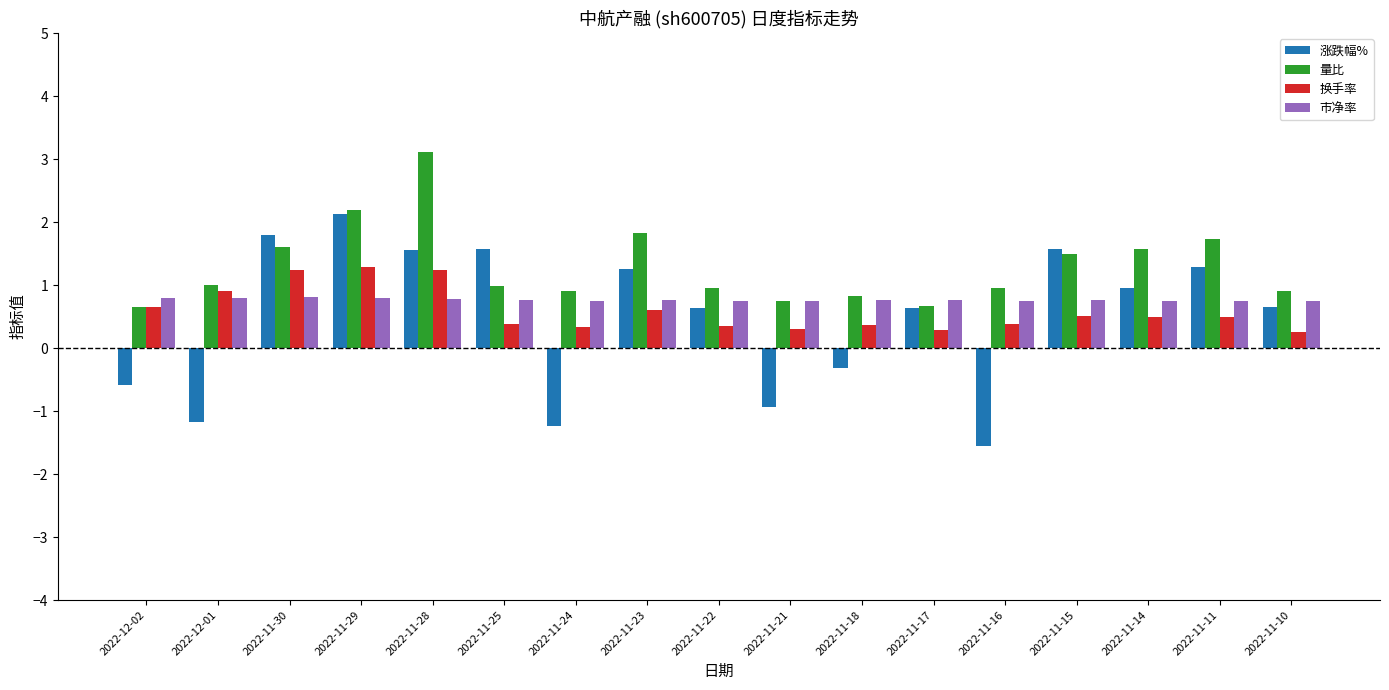

How many groups of bars are there?

17